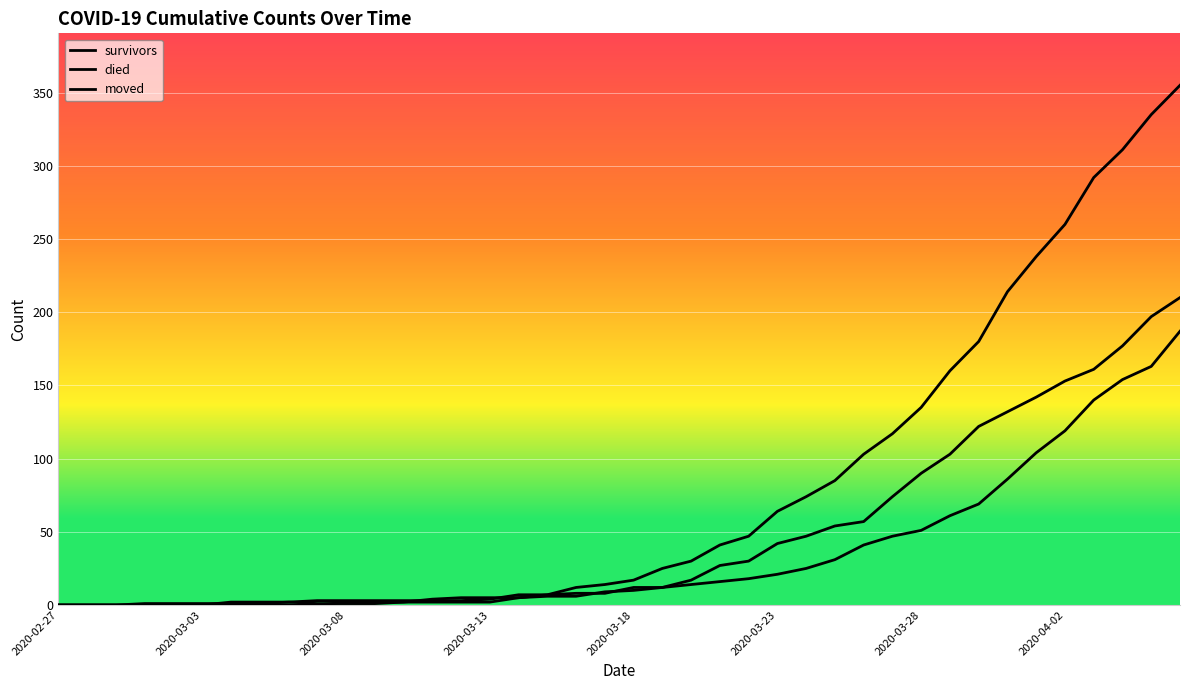

At which category is the sum across all series the highest?

39